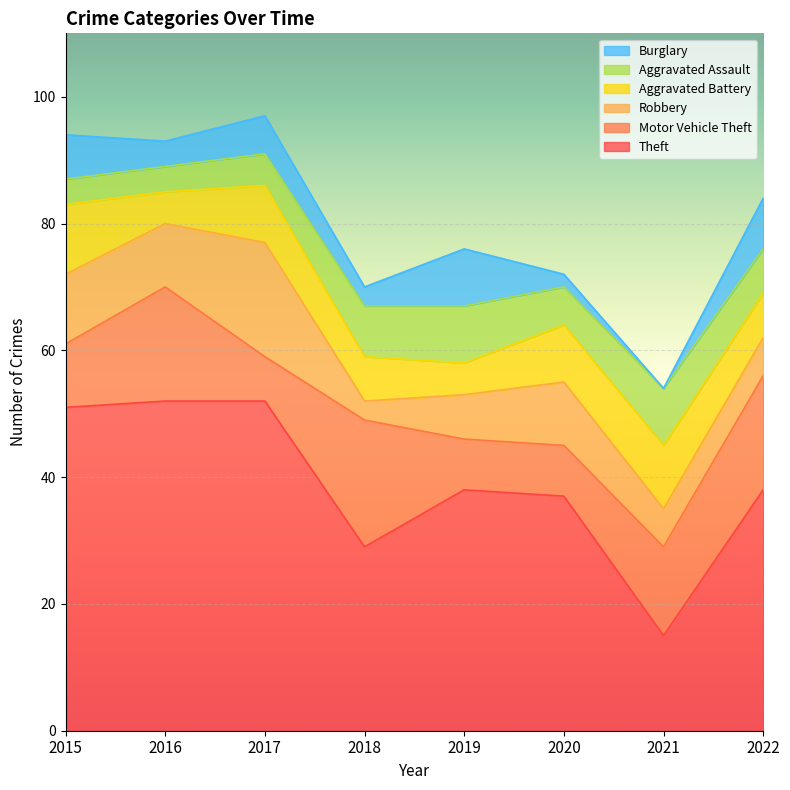

Which series has the largest total across all categories?

Theft